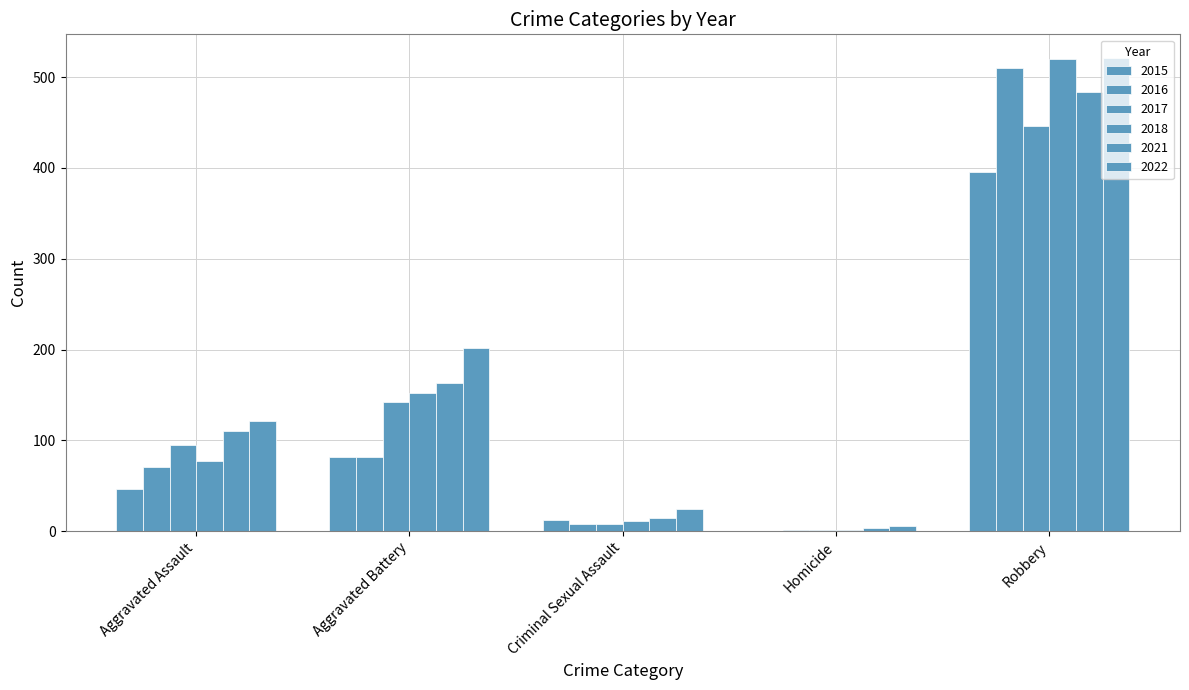

Which series has the largest range (max minus min)?

2018